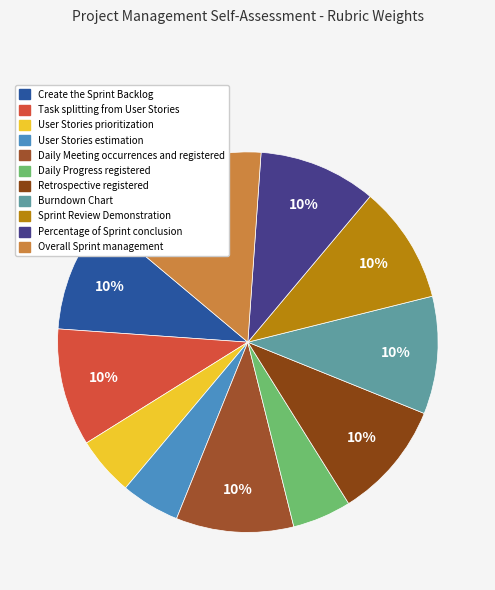

How many slices are in this pie chart?

11